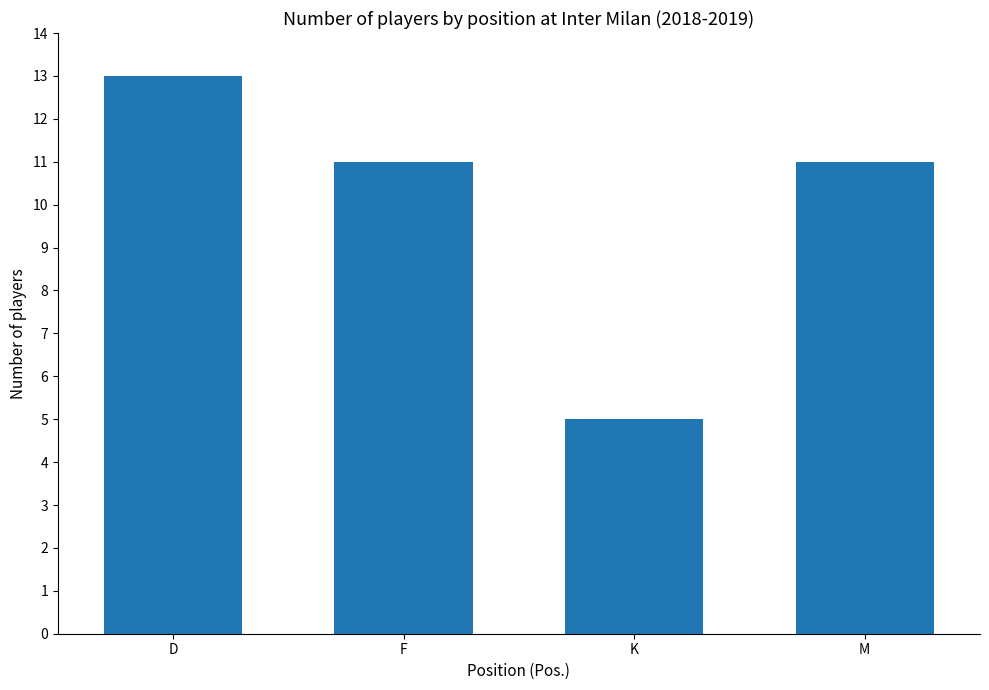

Approximately how many times larger is the value at M compared to F?

1.0